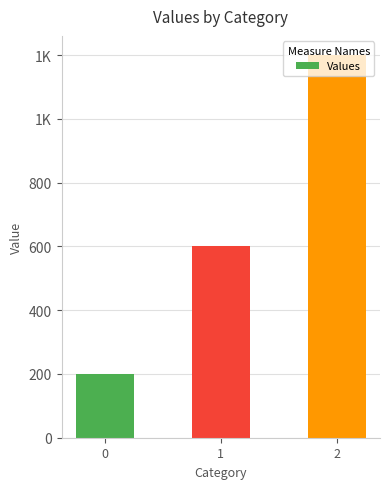

At which category does the chart reach its peak across all series?

2